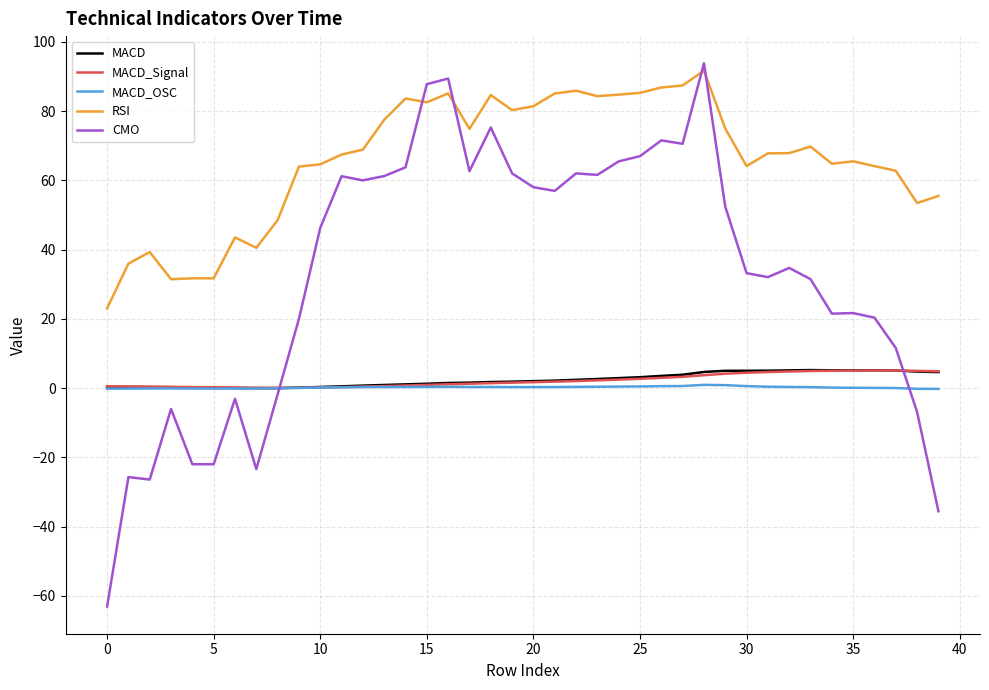

True or false: RSI and MACD intersect in this chart.

False